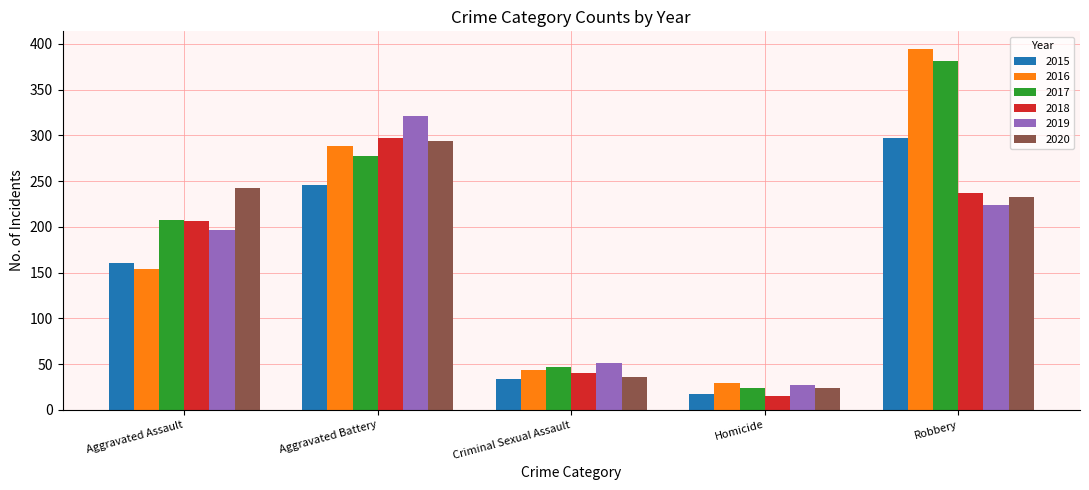

What is the difference between the maximum and minimum values in the 2016 series?

365